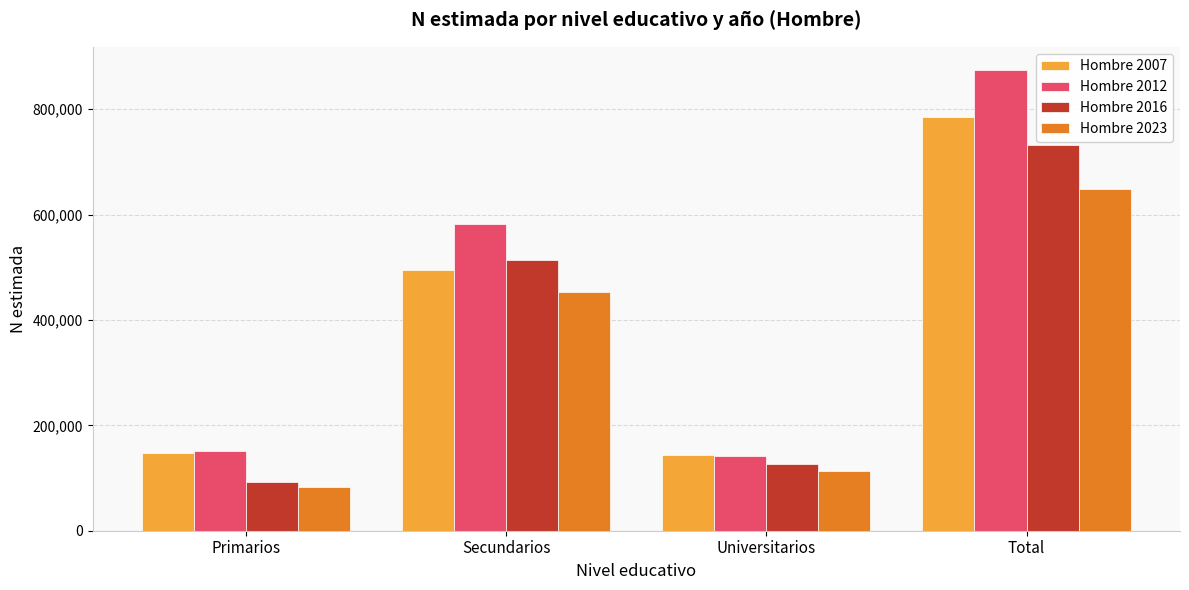

The Hombre 2016 series shows 359539 at Total. True or false?

False